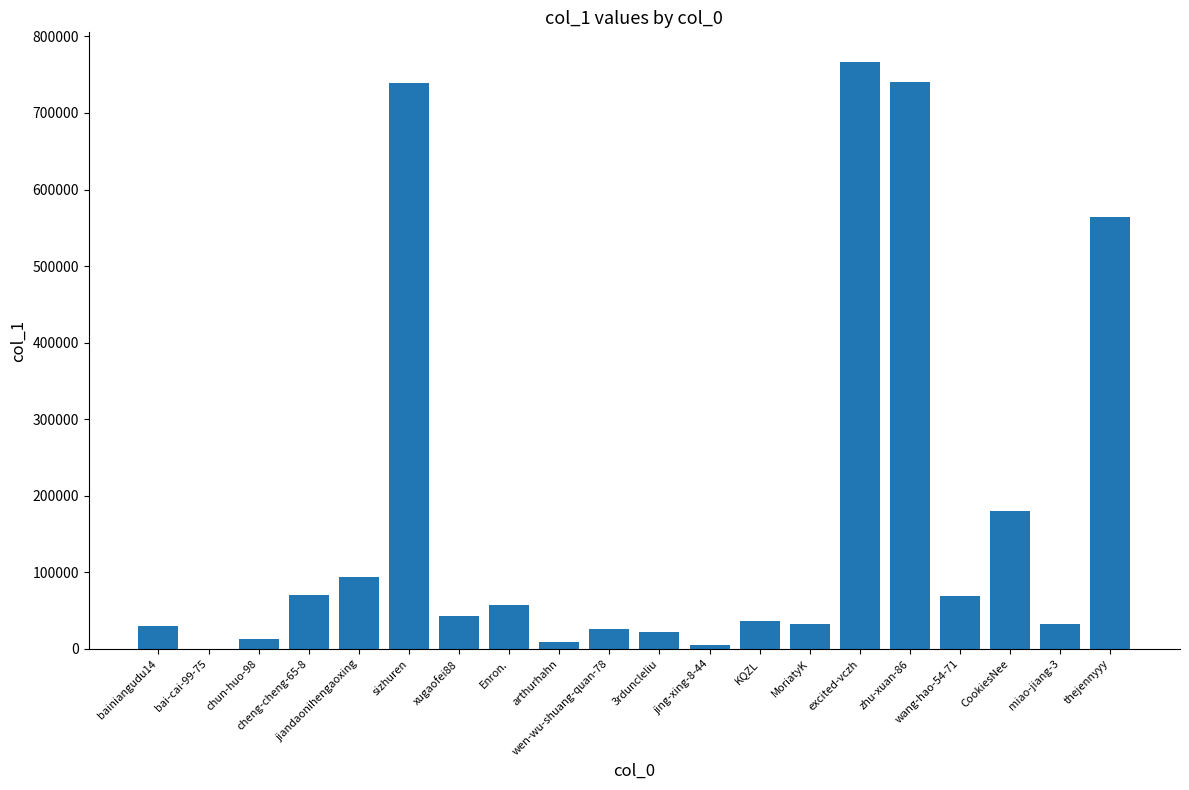

What is the sum of all values?

3532602